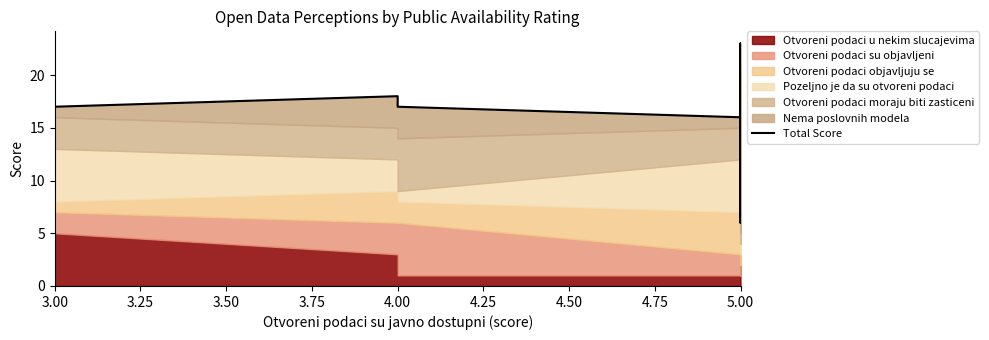

What is the label of the 4th point from the left?

4.00